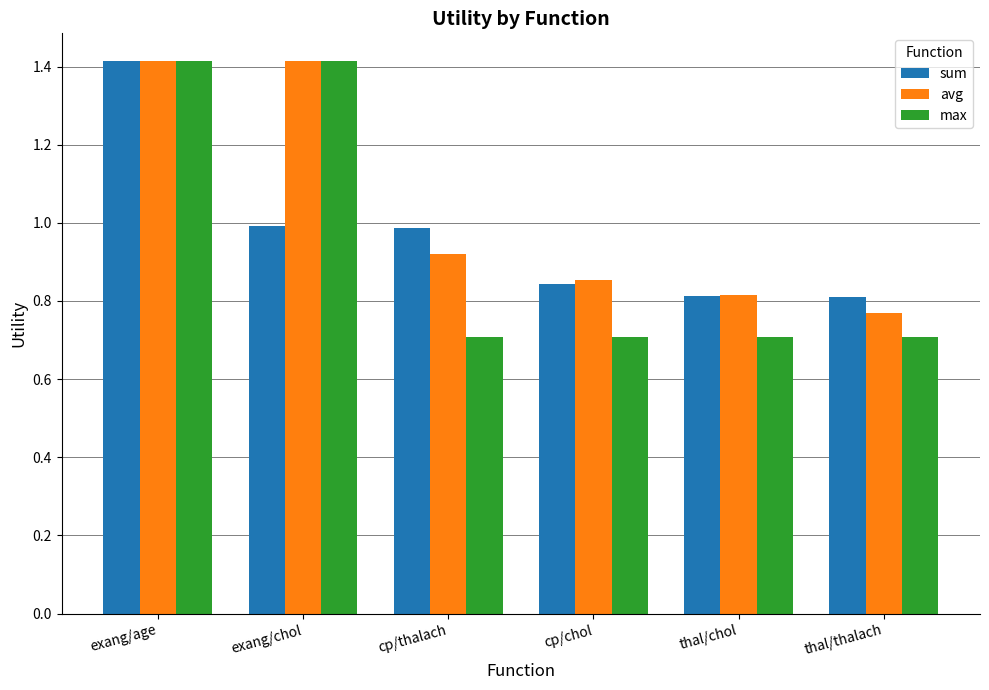

What are all the series names shown in the legend?

sum, avg, max